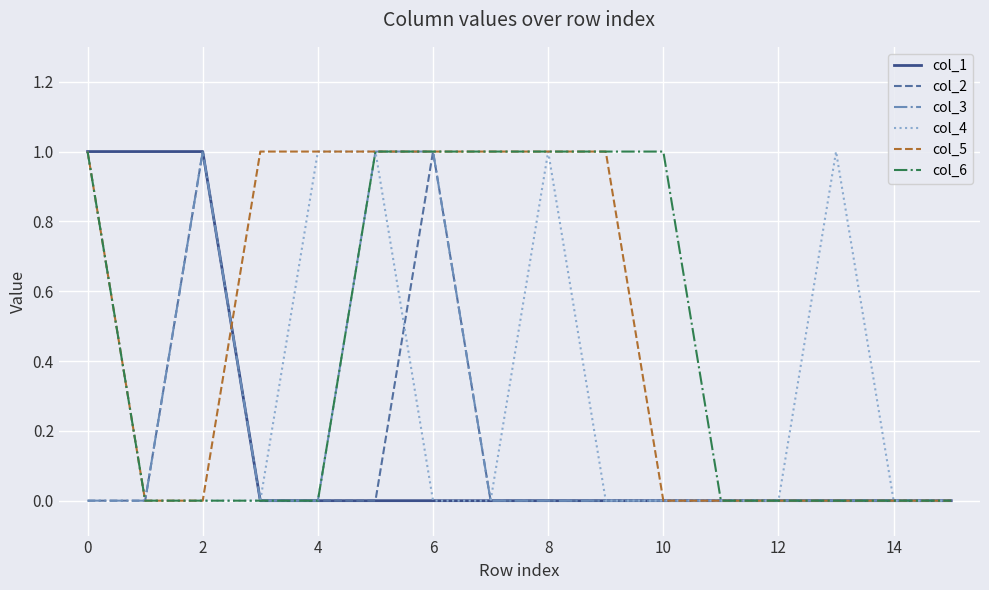

Which series has the largest total across all categories?

col_5